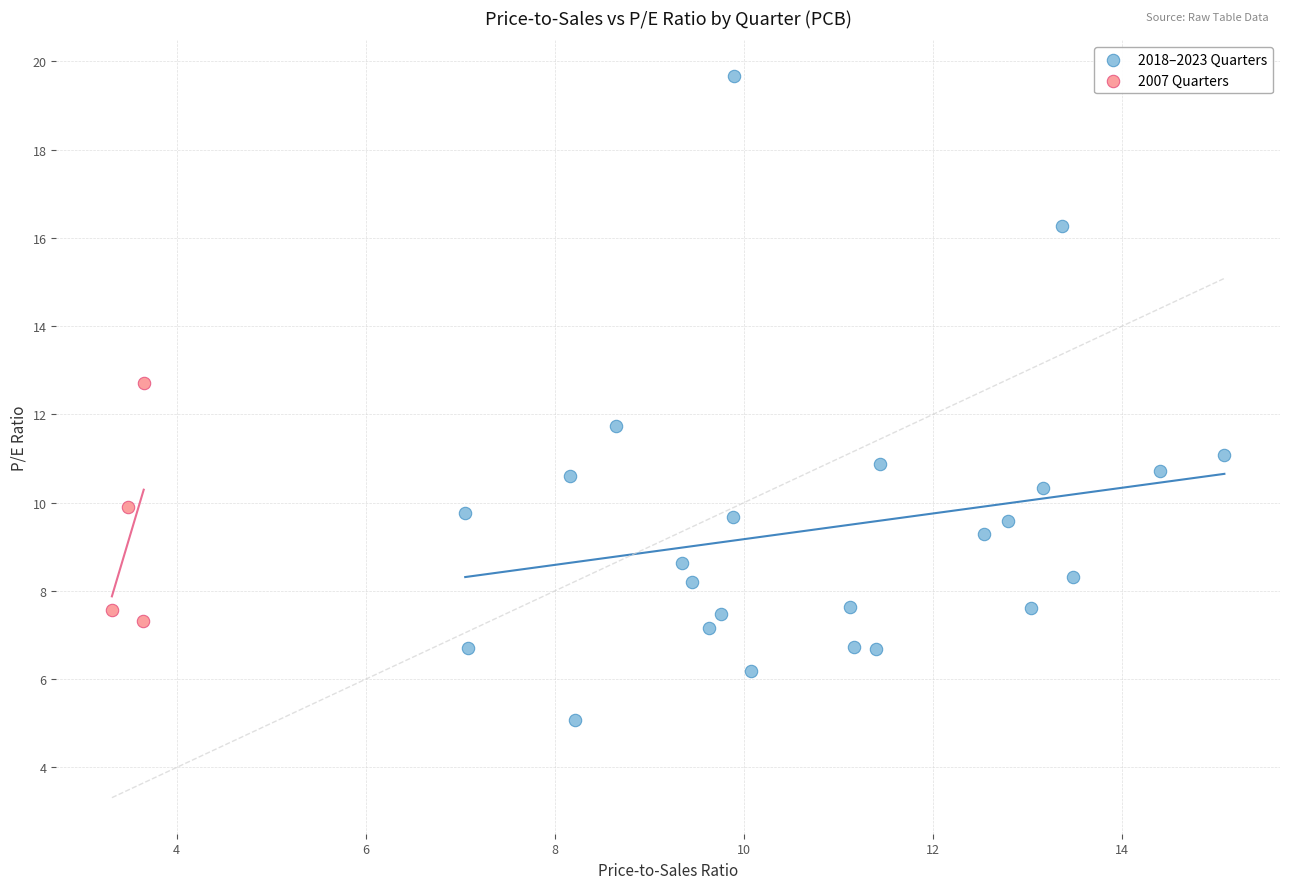

Which series reaches the minimum Y coordinate?

2018–2023 Quarters